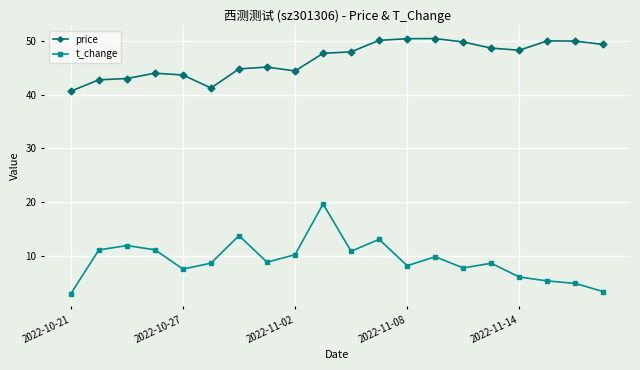

True or false: price has more than 2 interior local peaks.

True